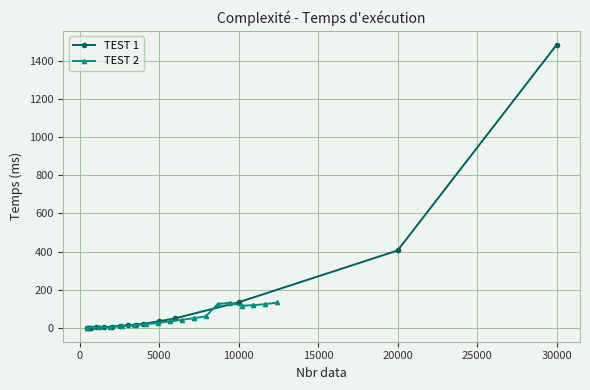

What is the maximum value for TEST 1?

1485.7